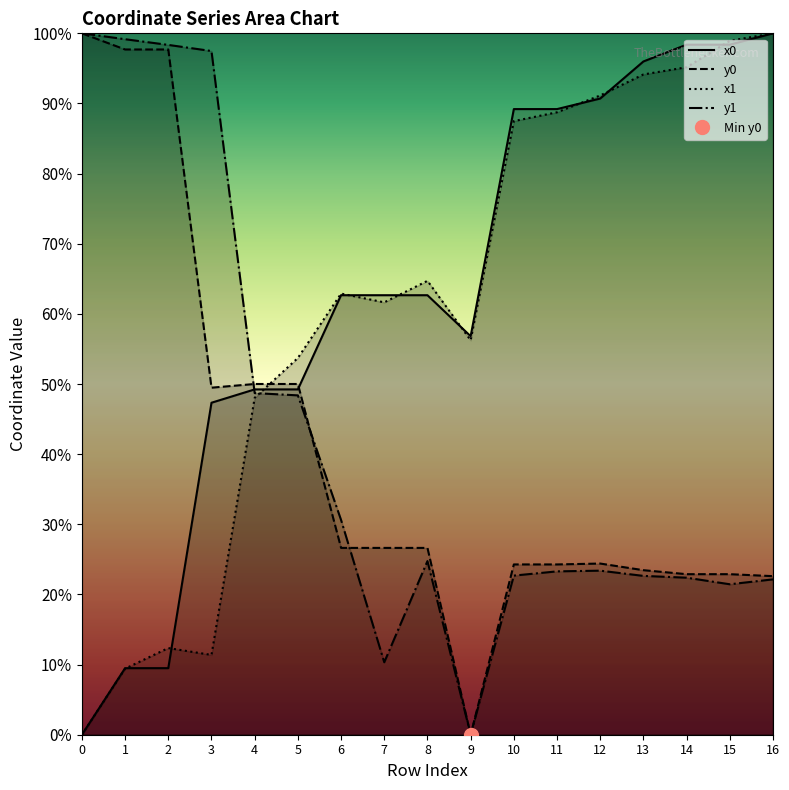

What is the sum of the x0 values at 2 and 5?

58.7